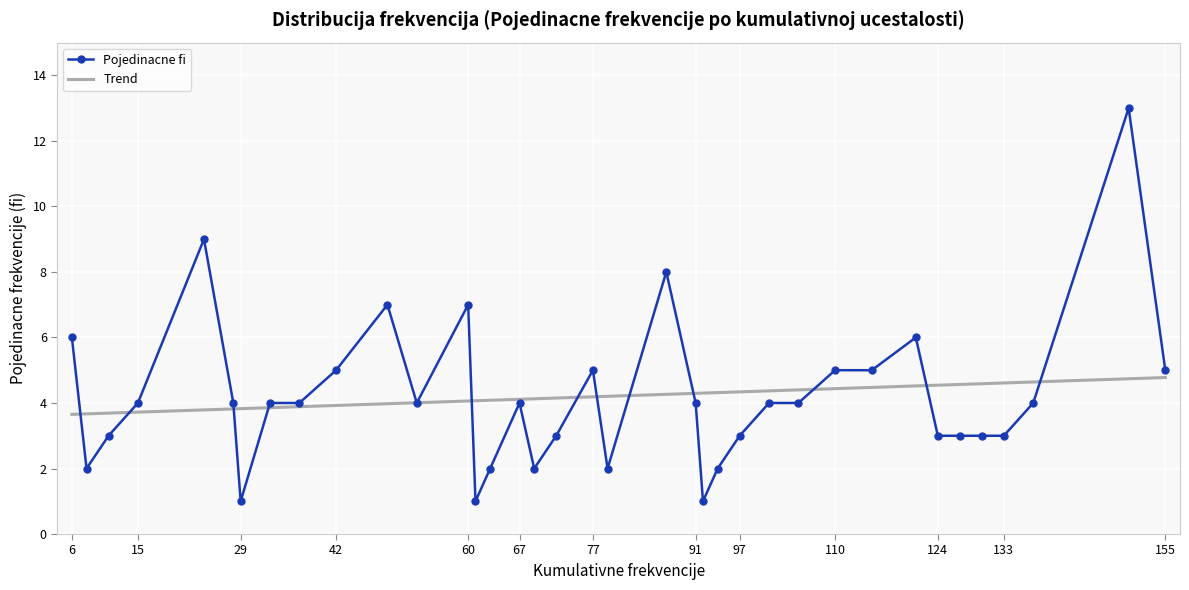

List the series in order of their peak value, highest first.

Pojedinacne fi, Trend